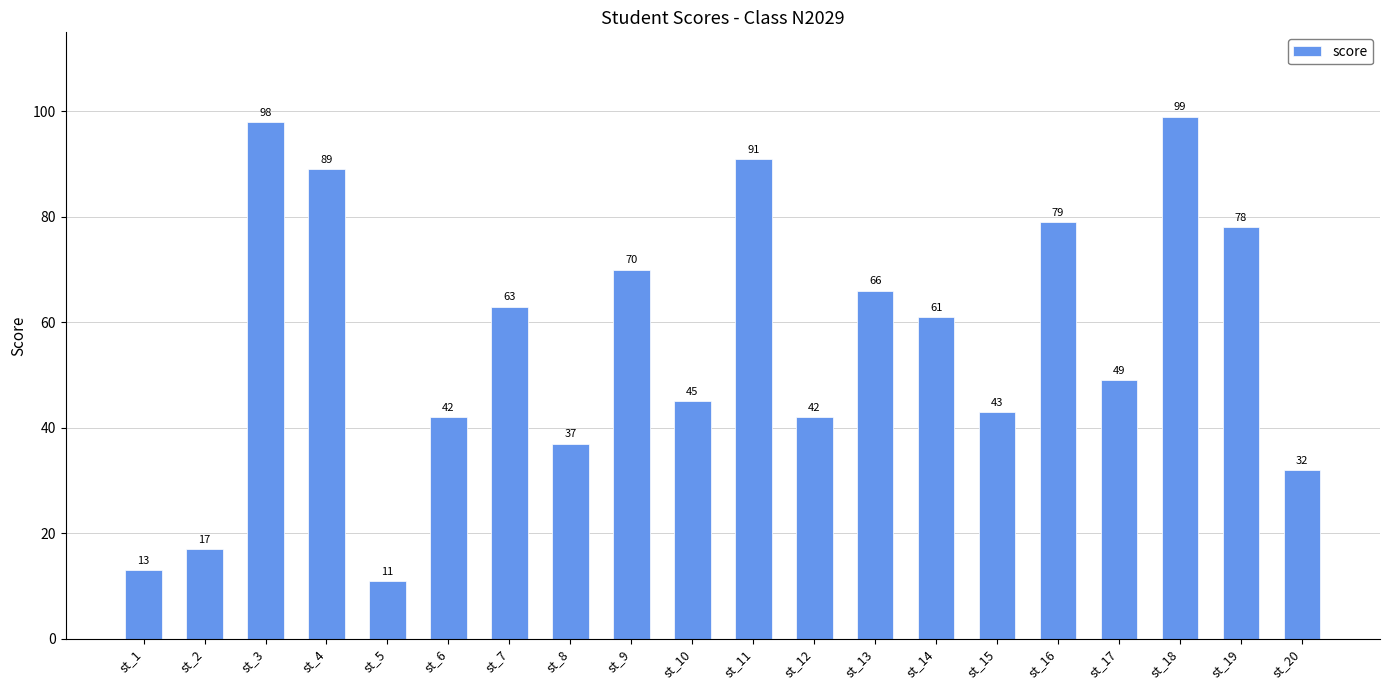

What is the sum of the values at st_18 and st_16?

178